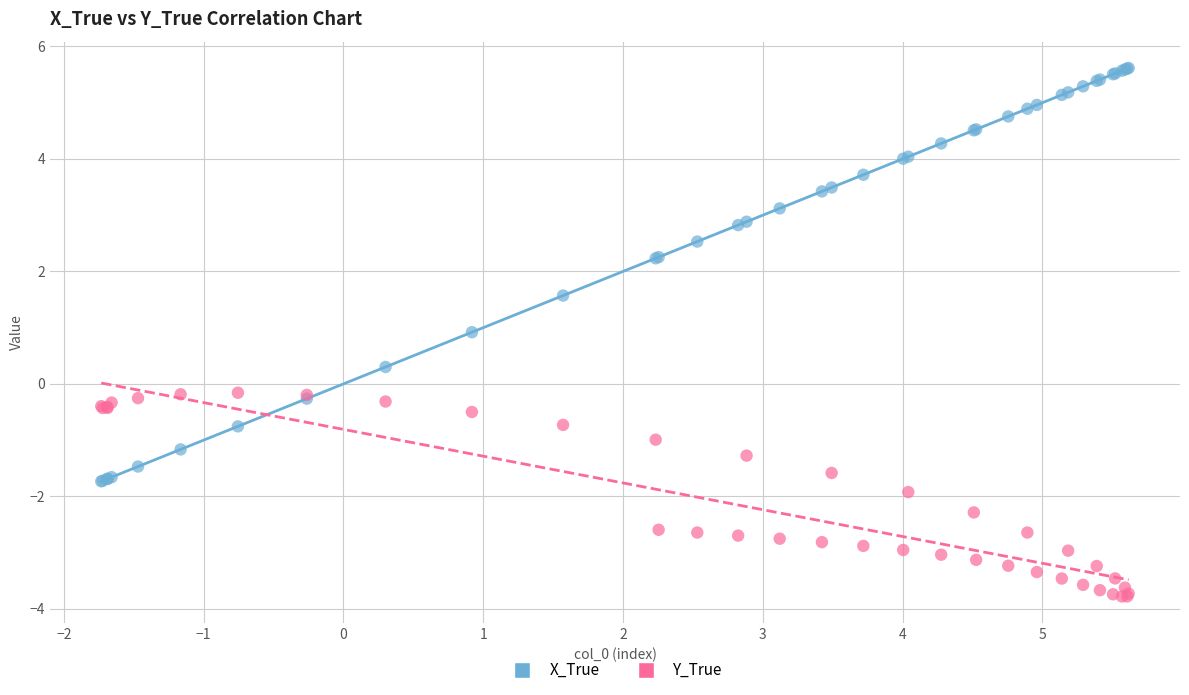

Which series contains the lowest Y value?

Y_True